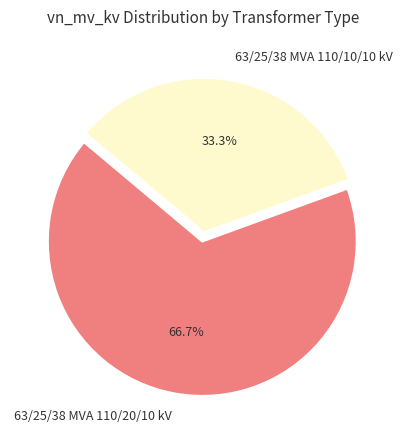

What percentage is the 63/25/38 MVA 110/10/10 kV slice, to the nearest percent?

33%